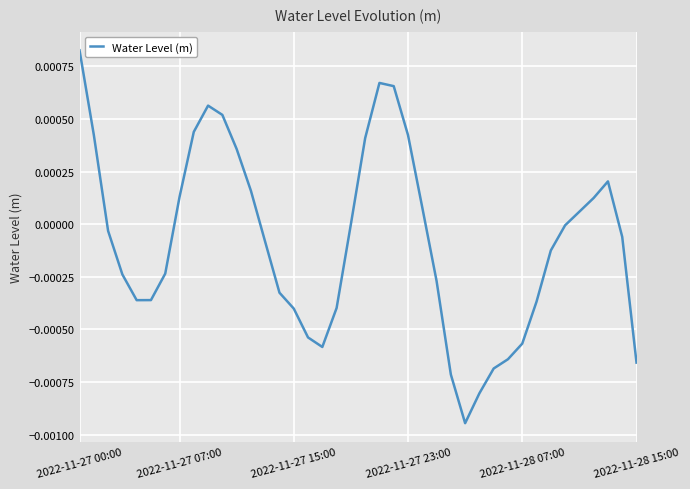

Does the chart display data point markers on the line(s)?

No